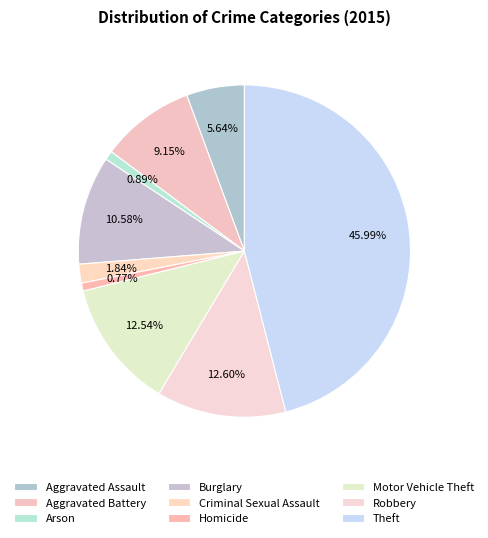

How many slices are in this pie chart?

9